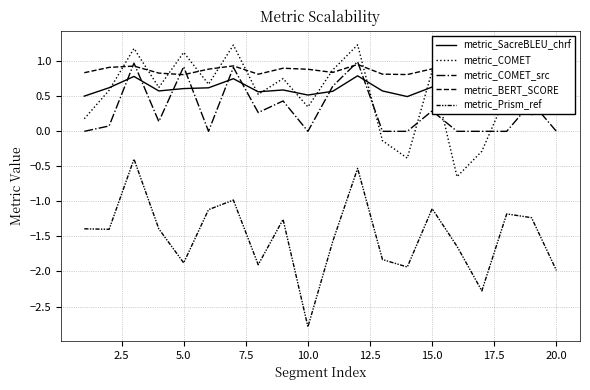

How many metric_BERT_SCORE values are between 0 and 1?

20